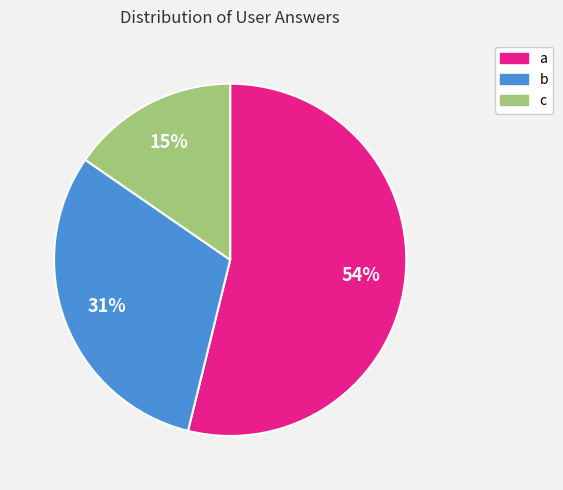

Is there a majority slice in this chart?

Yes